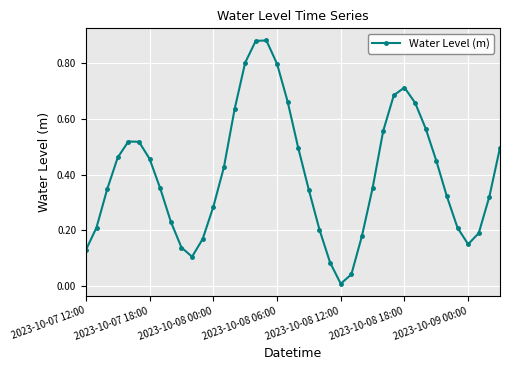

What is the difference between the second highest and second lowest values?

0.8